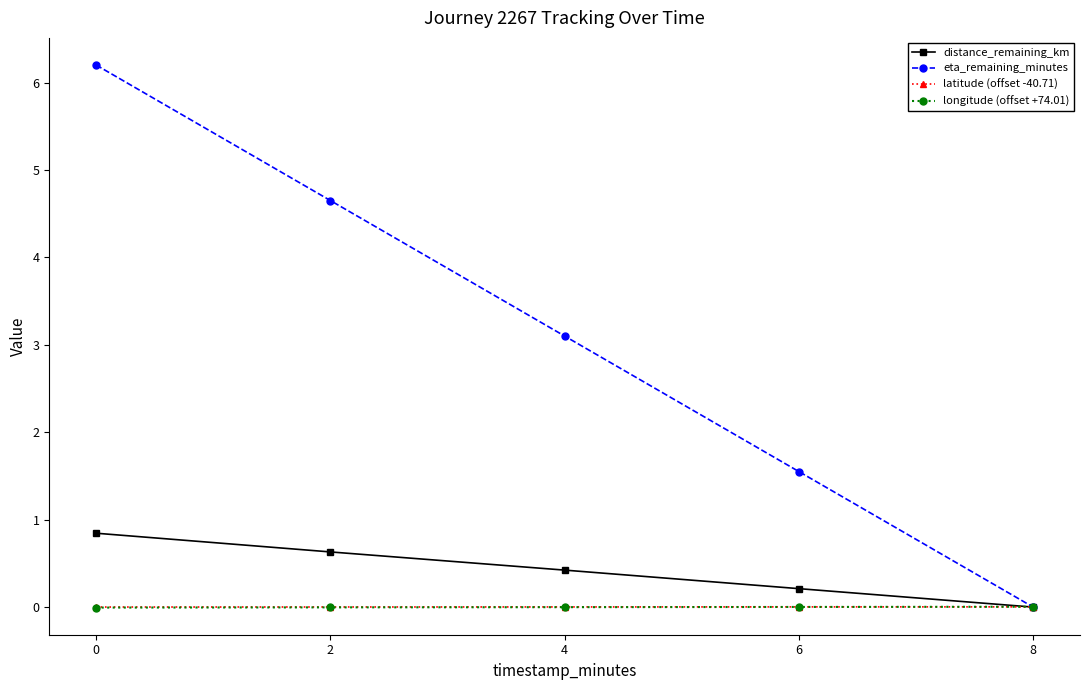

Count the number of data series in this chart.

4